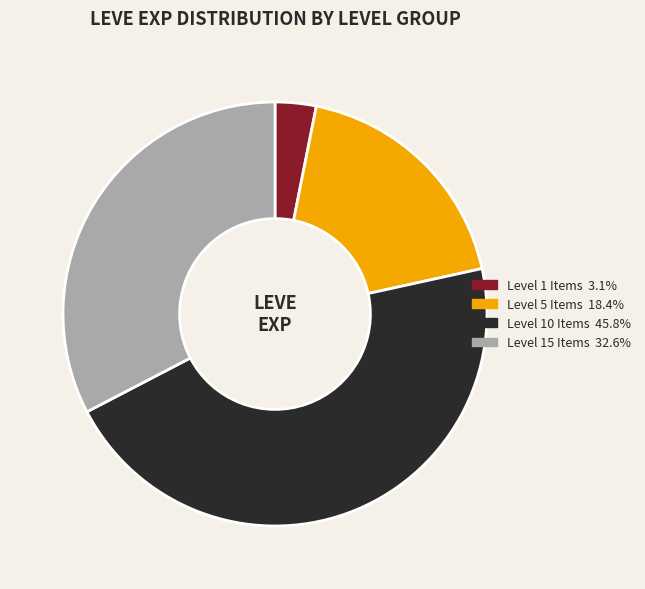

How many segments does this pie chart have?

4